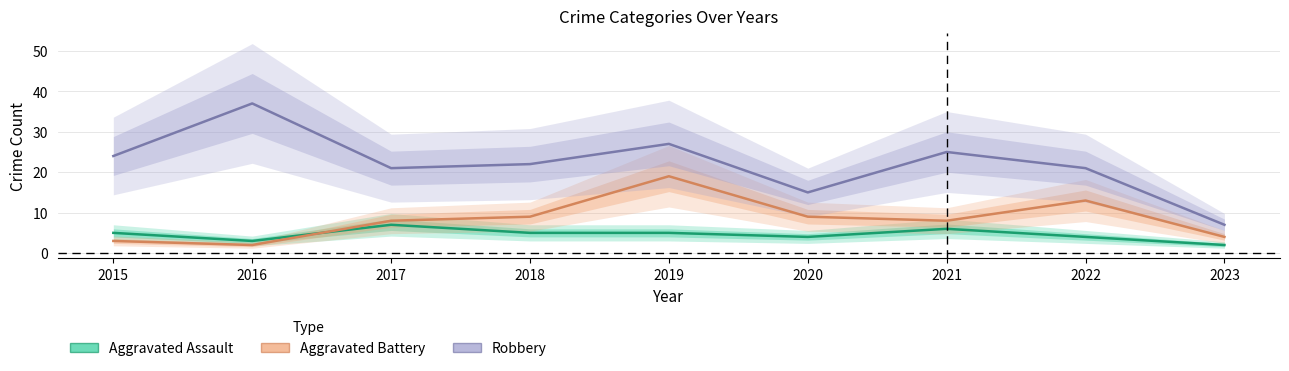

How many data points in Aggravated Battery are less than 8?

3